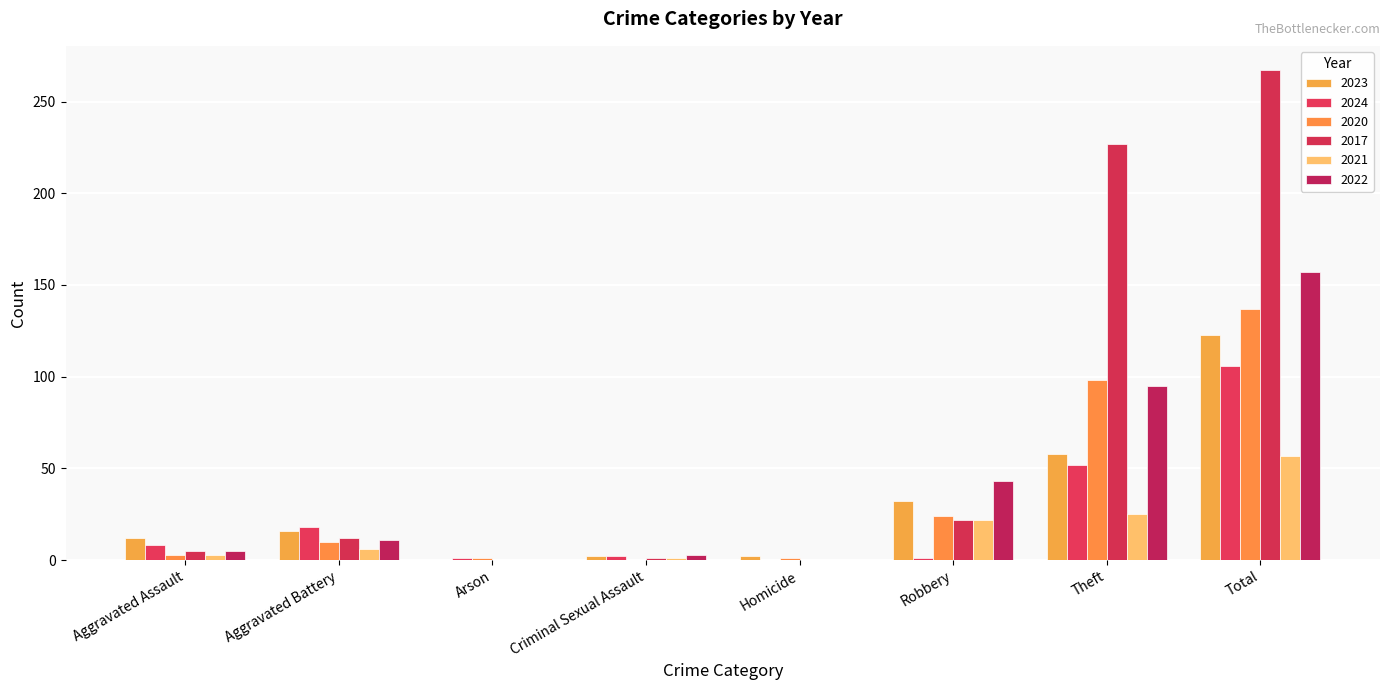

Count the number of categories in the chart.

8